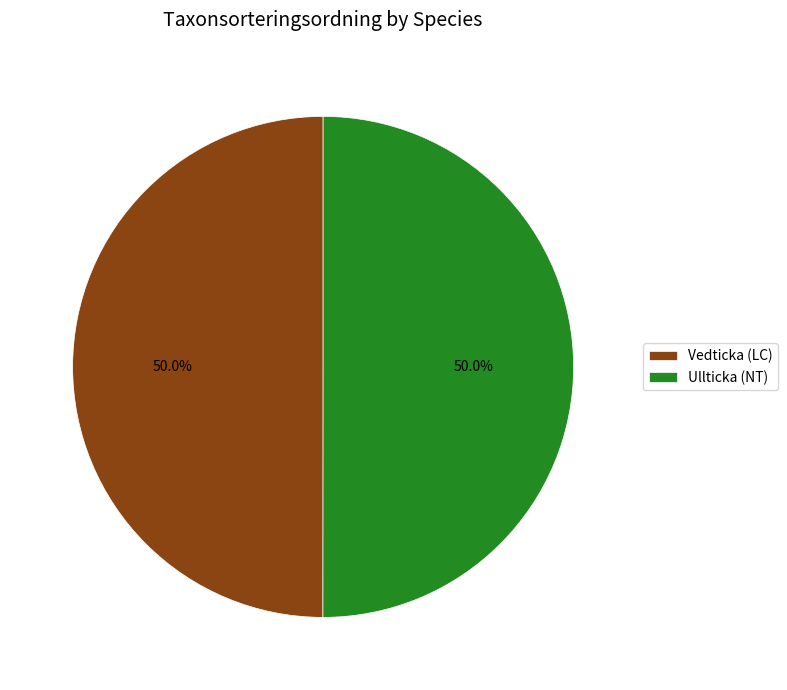

Approximately how many times larger is the value at Ullticka (NT) compared to Vedticka (LC)?

1.0